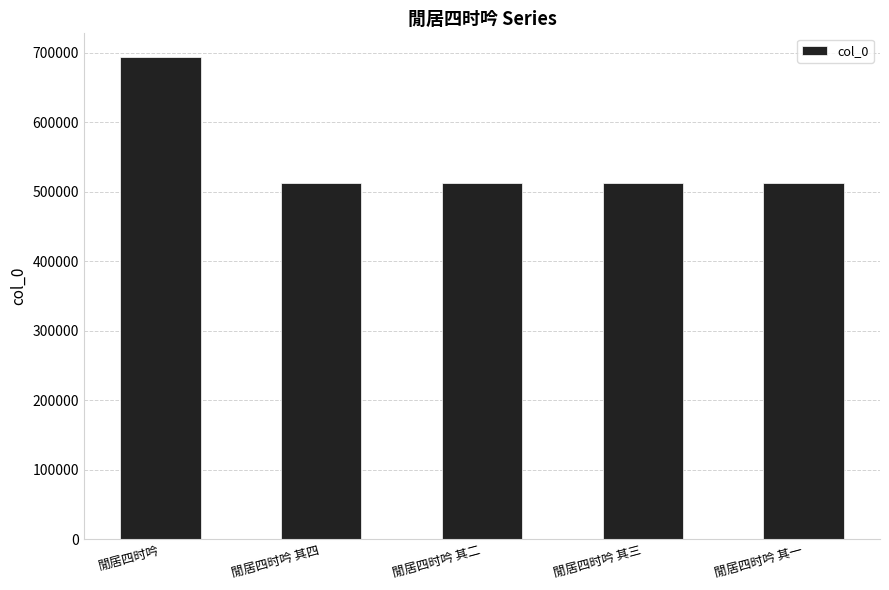

What is the label of the 5th bar from the left?

閒居四时吟 其一